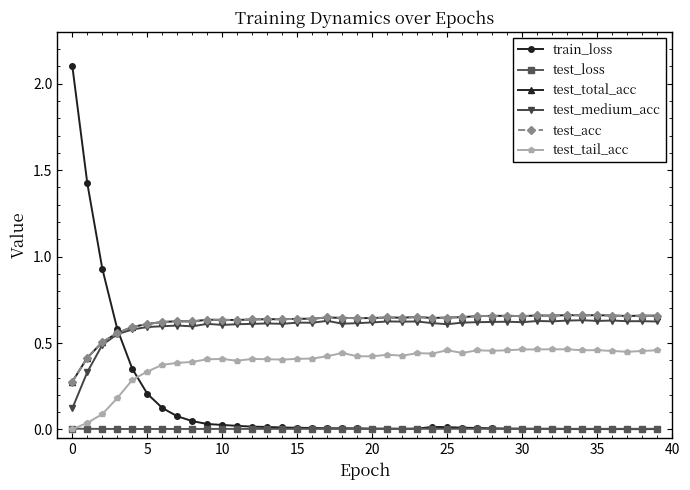

What is the label of the 27th point from the right?

13